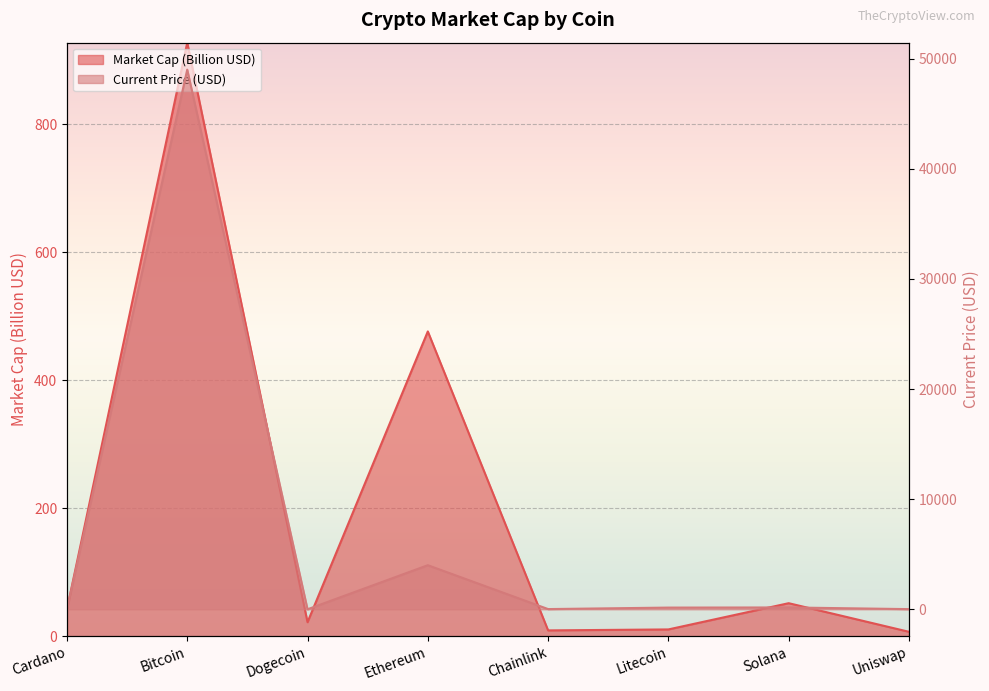

How many lines are shown in the chart?

2